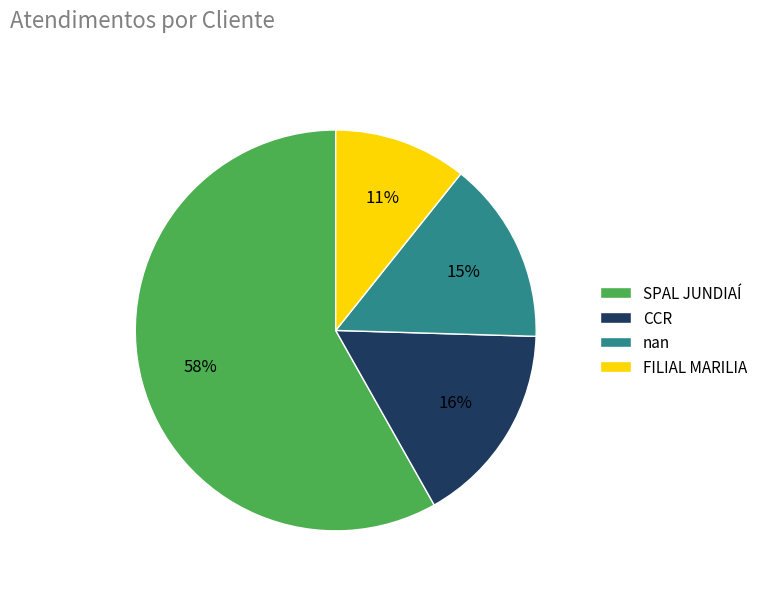

Approximately how many times larger is the value at nan compared to FILIAL MARILIA?

1.4